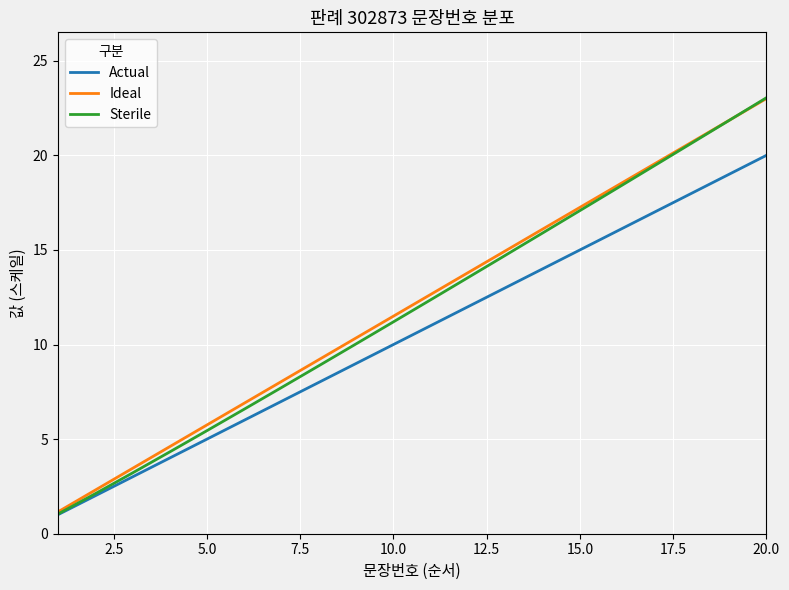

What are all the series names shown in the legend?

Actual, Ideal, Sterile